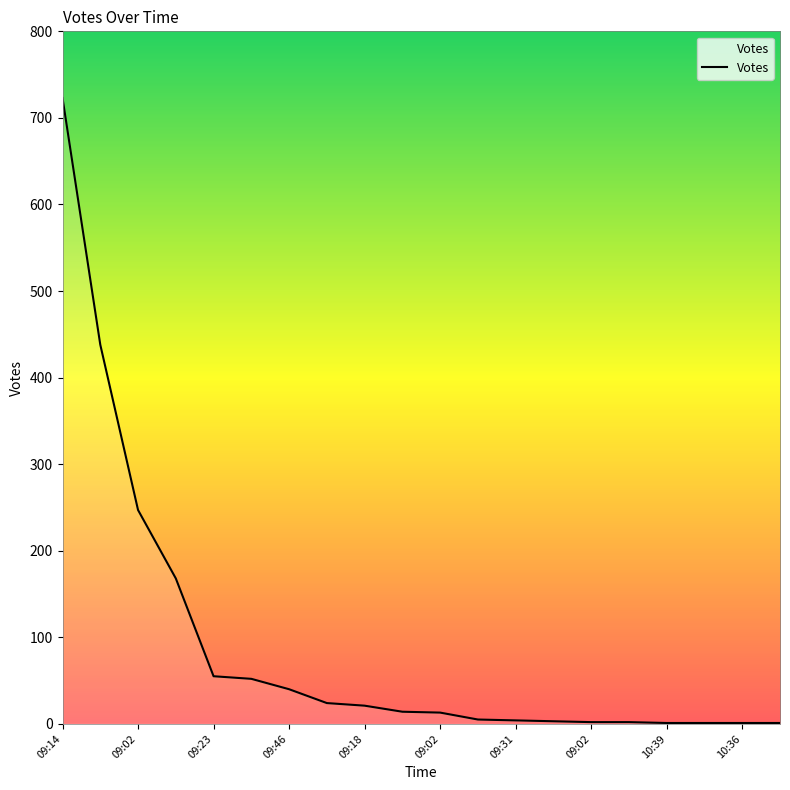

What is the maximum value shown in the chart?

723